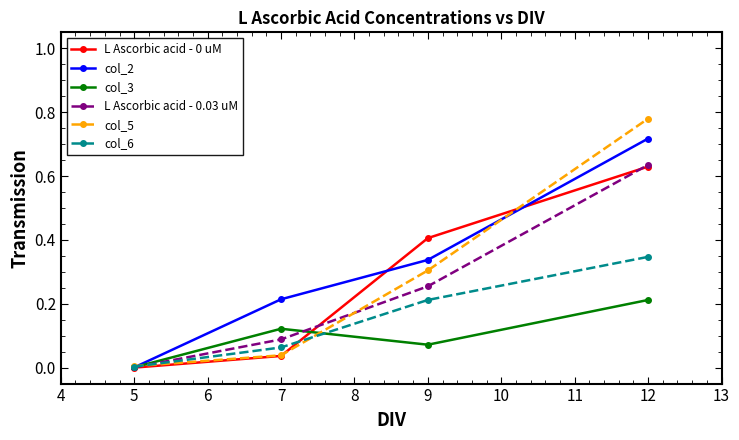

Rank the categories by L Ascorbic acid - 0.03 uM value from highest to lowest.

12, 9, 7, 5